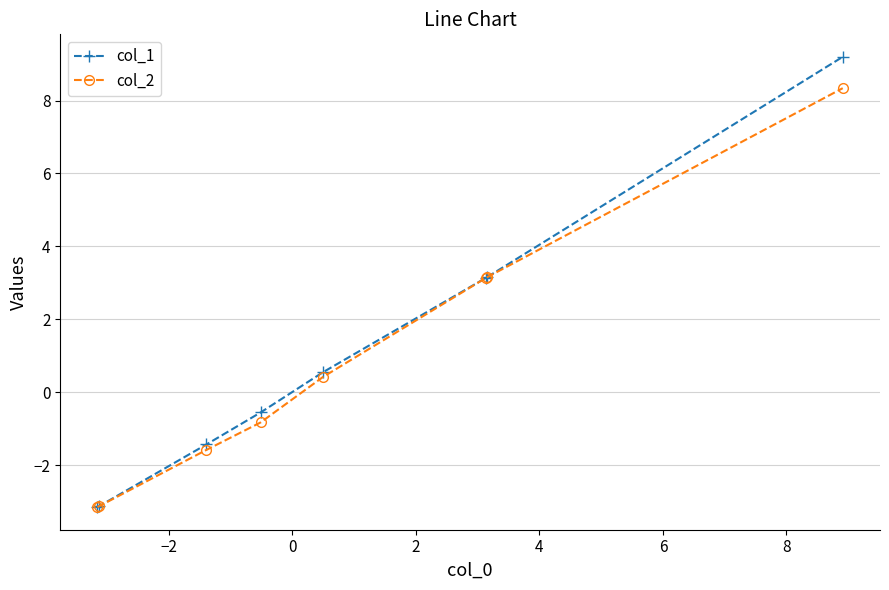

What is the difference between the second highest and minimum values in the col_1 series?

6.3